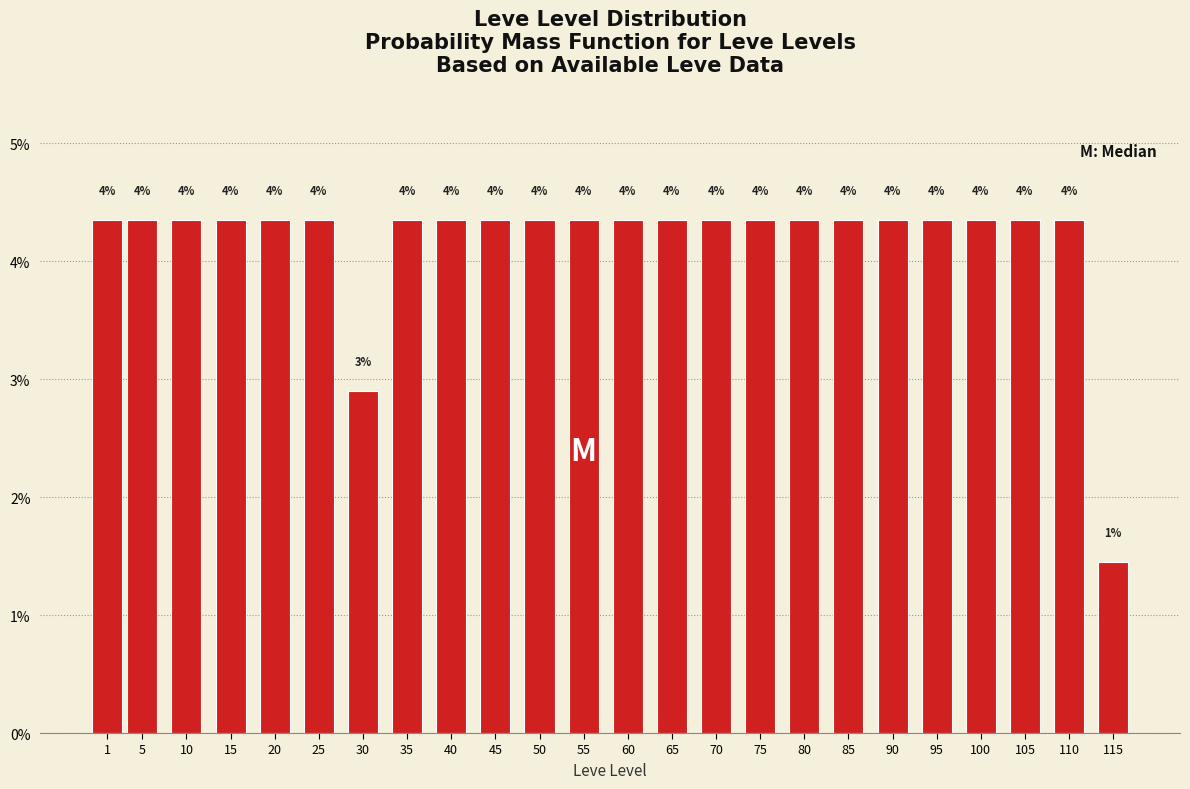

Does the chart contain any negative values?

No